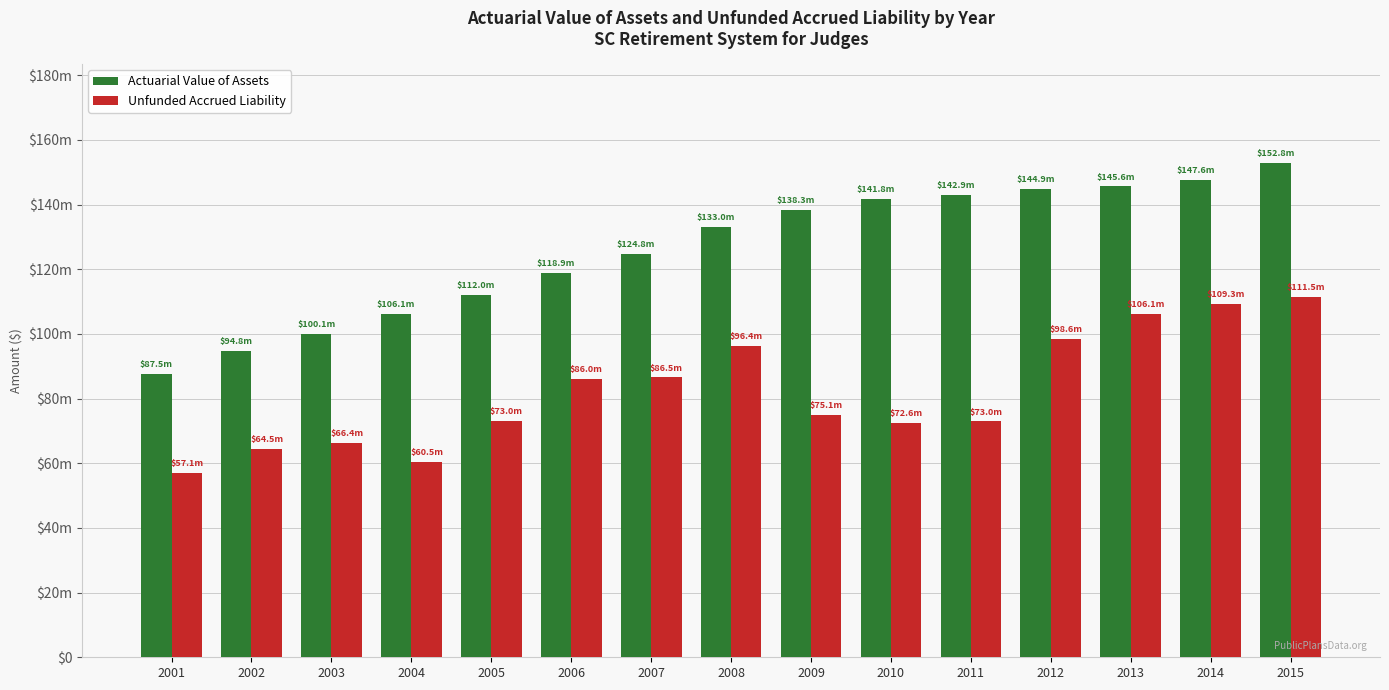

Which series has the widest spread of values?

Actuarial Value of Assets